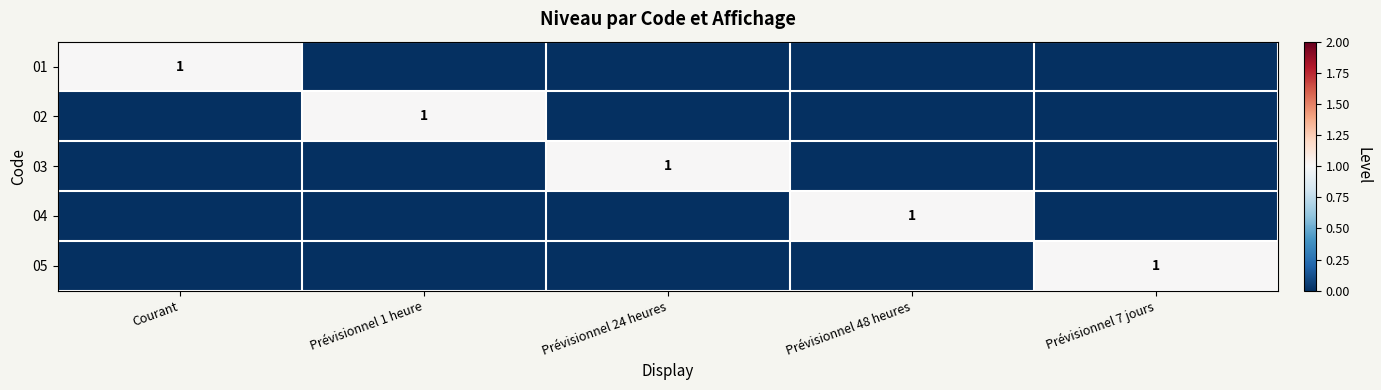

What is the total value across all series at Prévisionnel 7 jours?

1